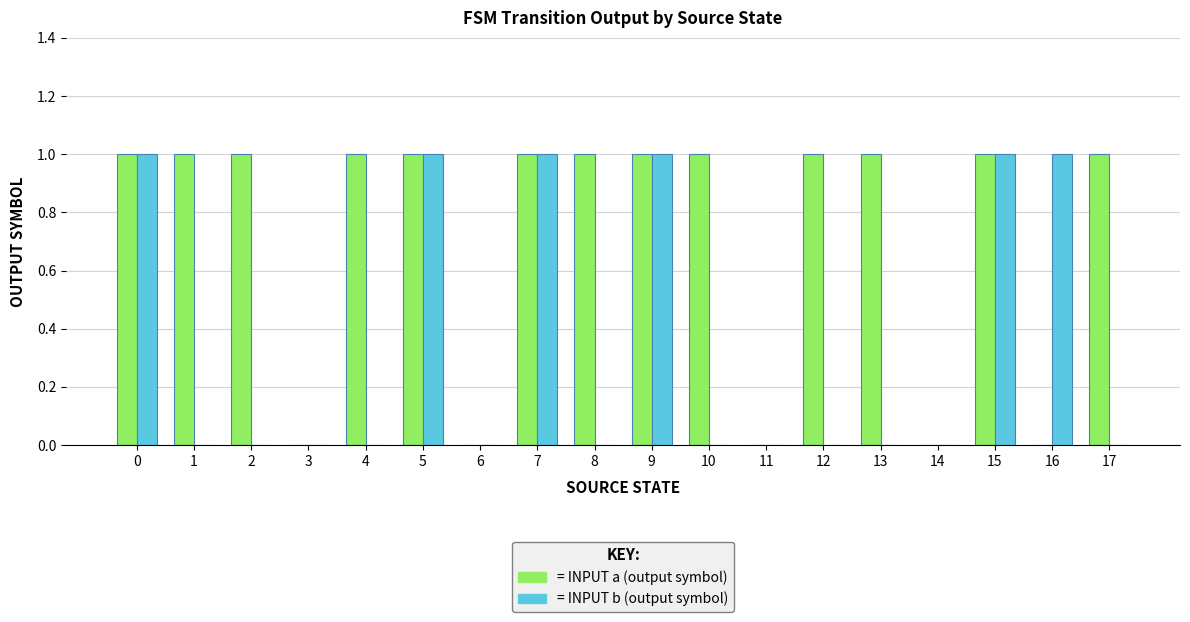

Reading left to right, what are all the values shown in this chart?

input a: 0=1	1=1	2=1	3=0	4=1	5=1	6=0	7=1	8=1	9=1	10=1	11=0	12=1	13=1	14=0	15=1	16=0	17=1
input b: 0=1	1=0	2=0	3=0	4=0	5=1	6=0	7=1	8=0	9=1	10=0	11=0	12=0	13=0	14=0	15=1	16=1	17=0